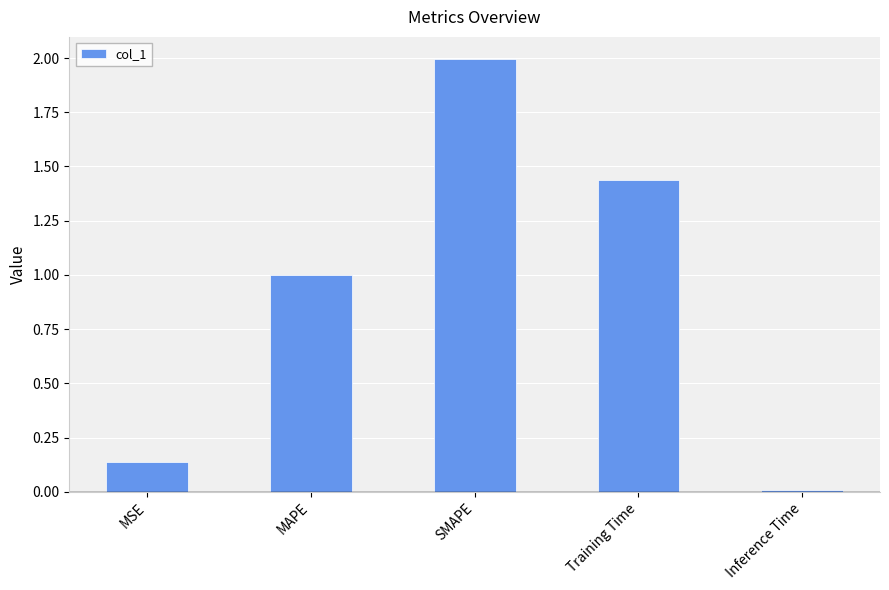

True or false: the data shows 1.3 at MAPE.

False